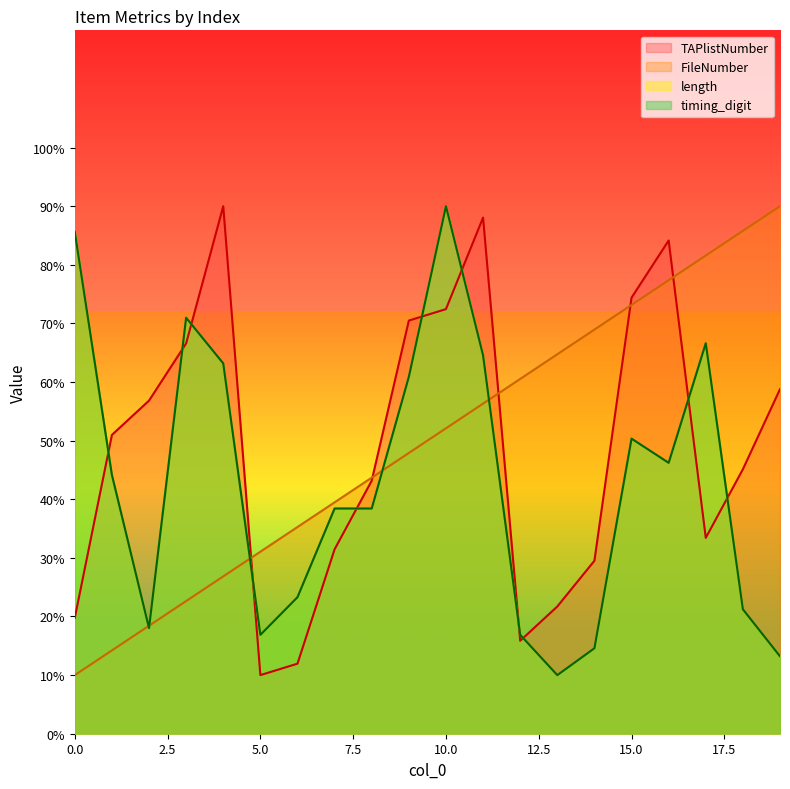

How many lines are shown in the chart?

4